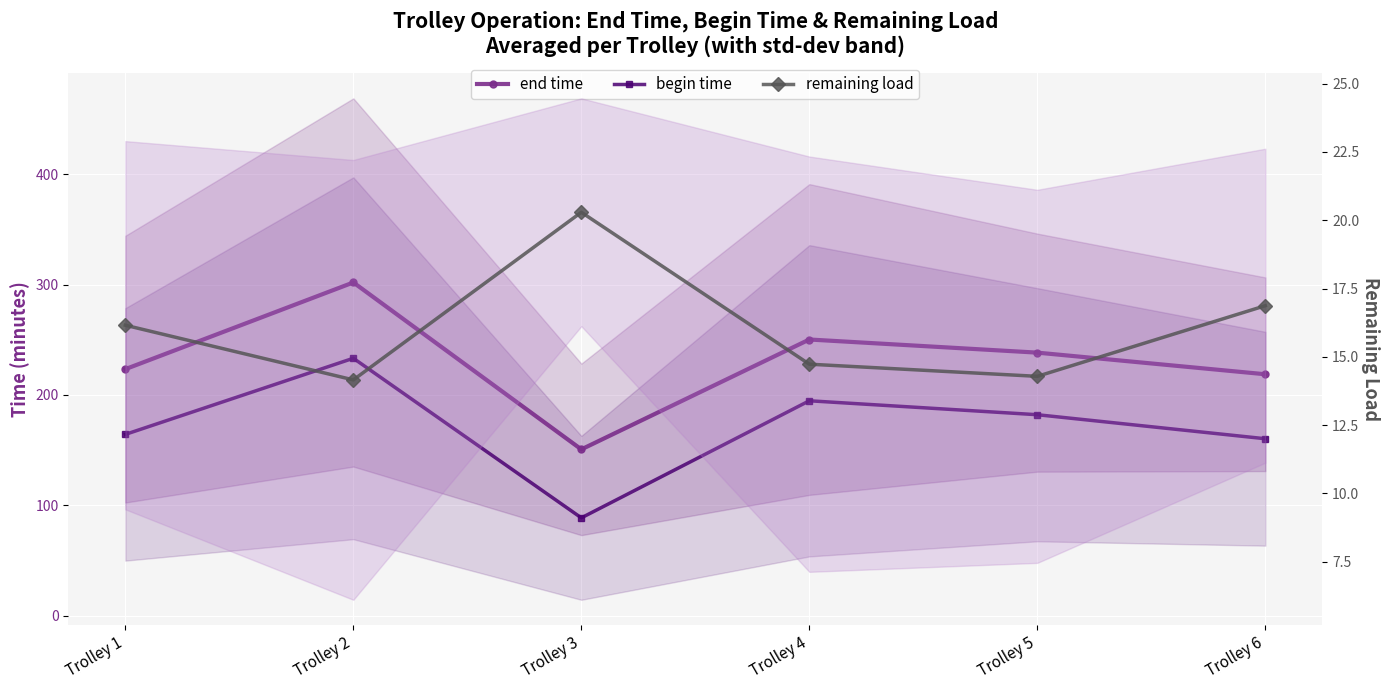

List the labels in order of end time value, largest first.

Trolley 2, Trolley 4, Trolley 5, Trolley 1, Trolley 6, Trolley 3